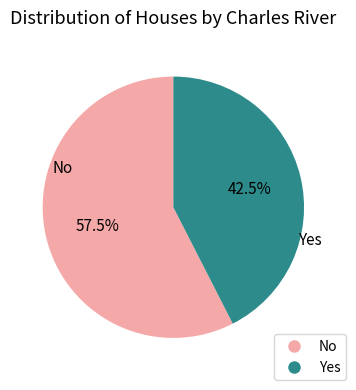

Count the number of slices in the pie.

2